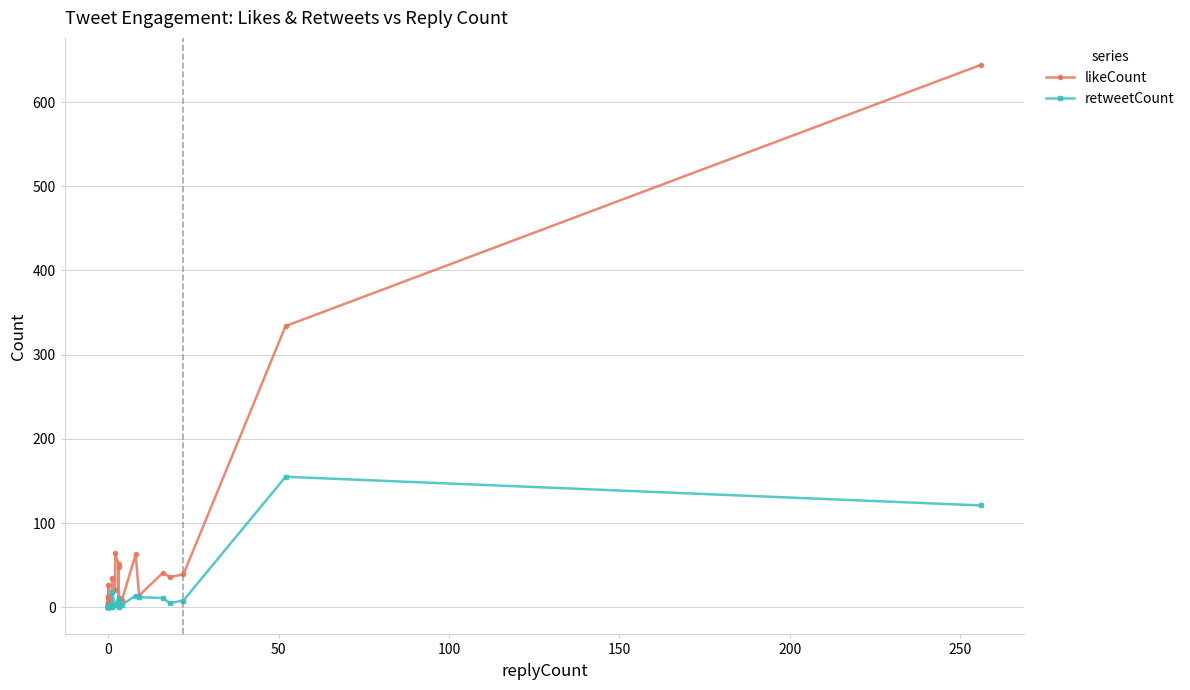

What is the value of the likeCount point at the 9th from the left?

6